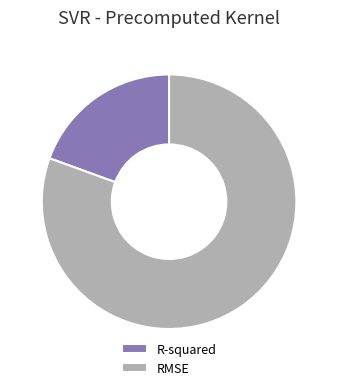

True or false: R-squared accounts for 25% of the total.

False